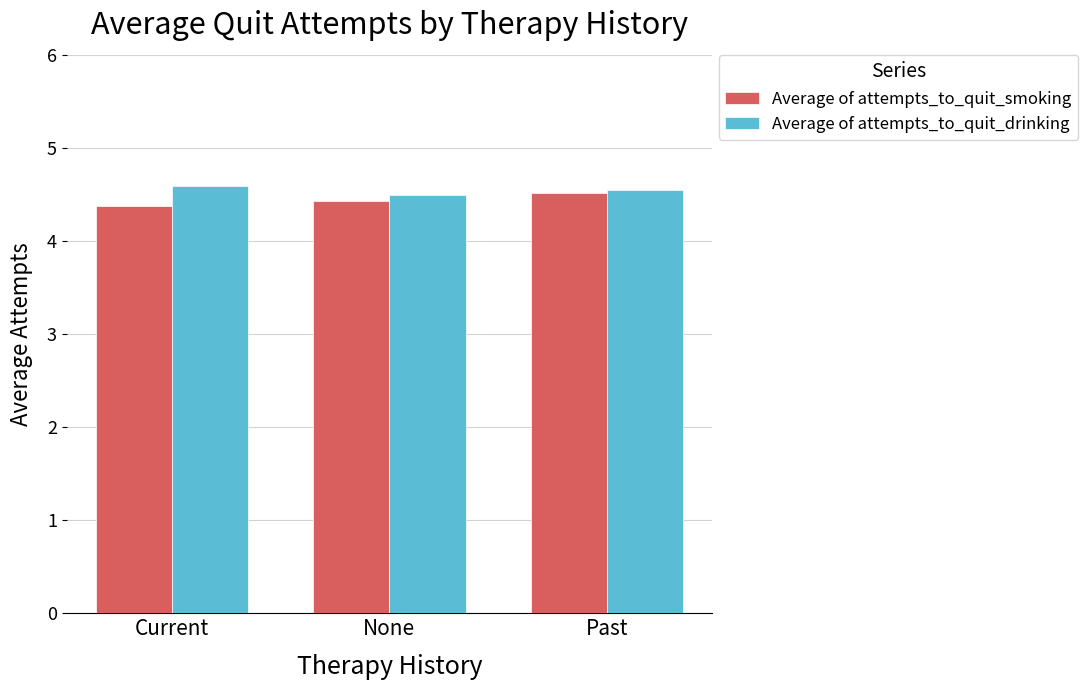

What is the value of the Average of attempts_to_quit_smoking bar at the 3rd from the left?

4.5